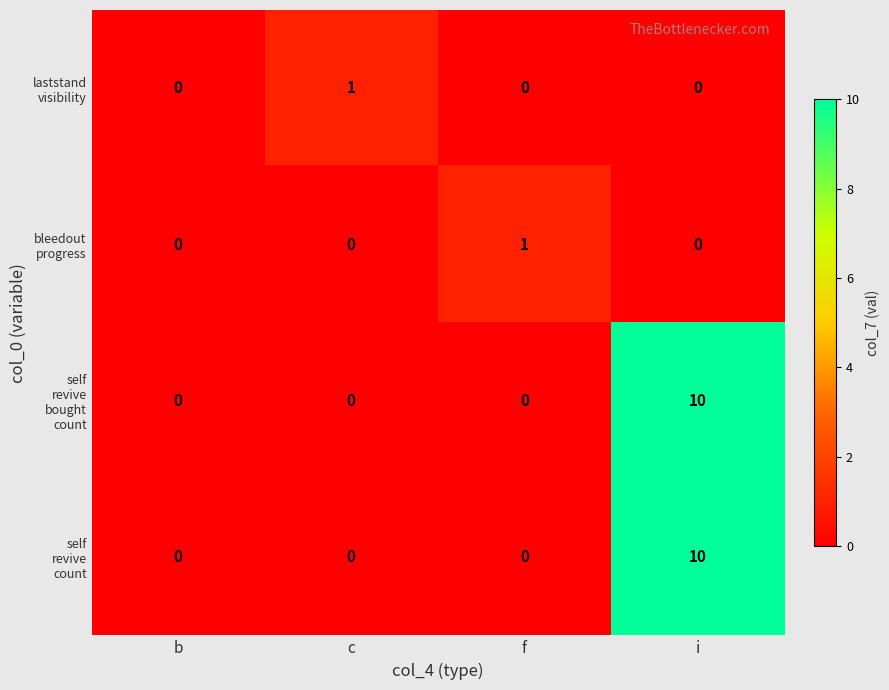

What is the spread (max minus min) of values at i?

10